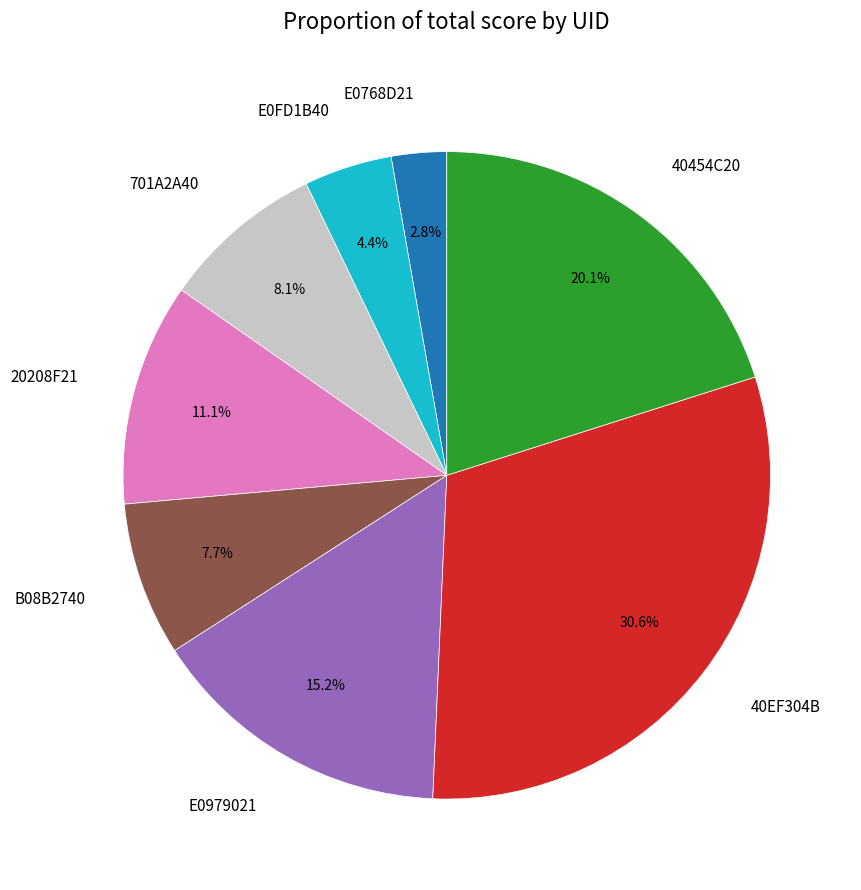

To the nearest percent, what percentage of the pie is E0979021?

15%